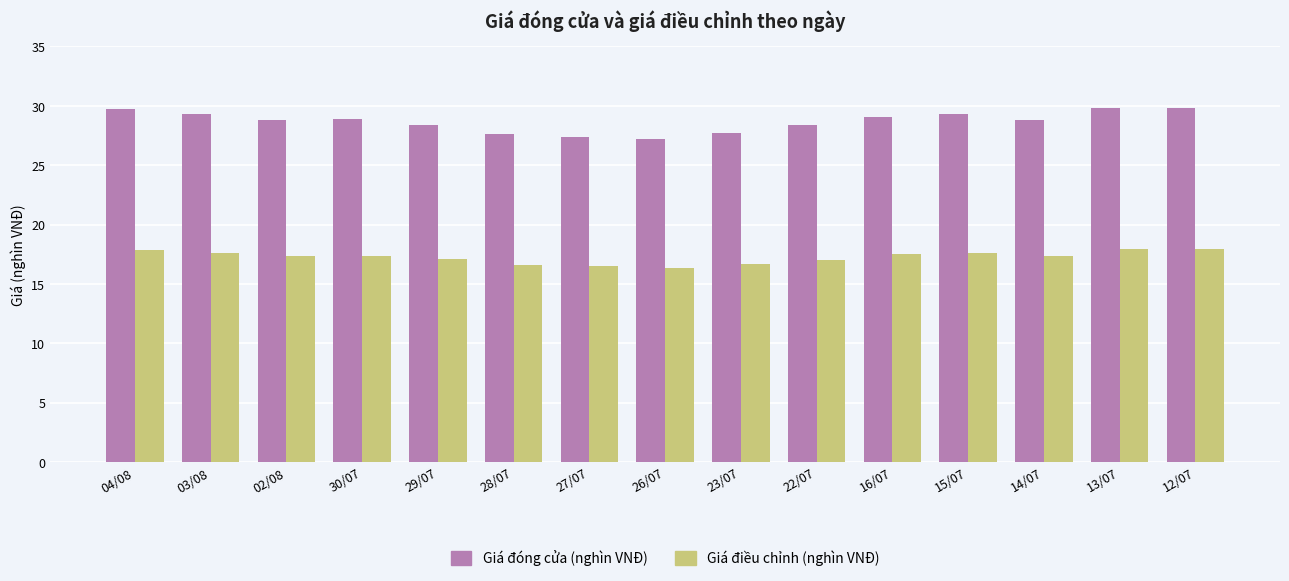

Which series has the largest range (max minus min)?

Giá đóng cửa (nghìn VNĐ)